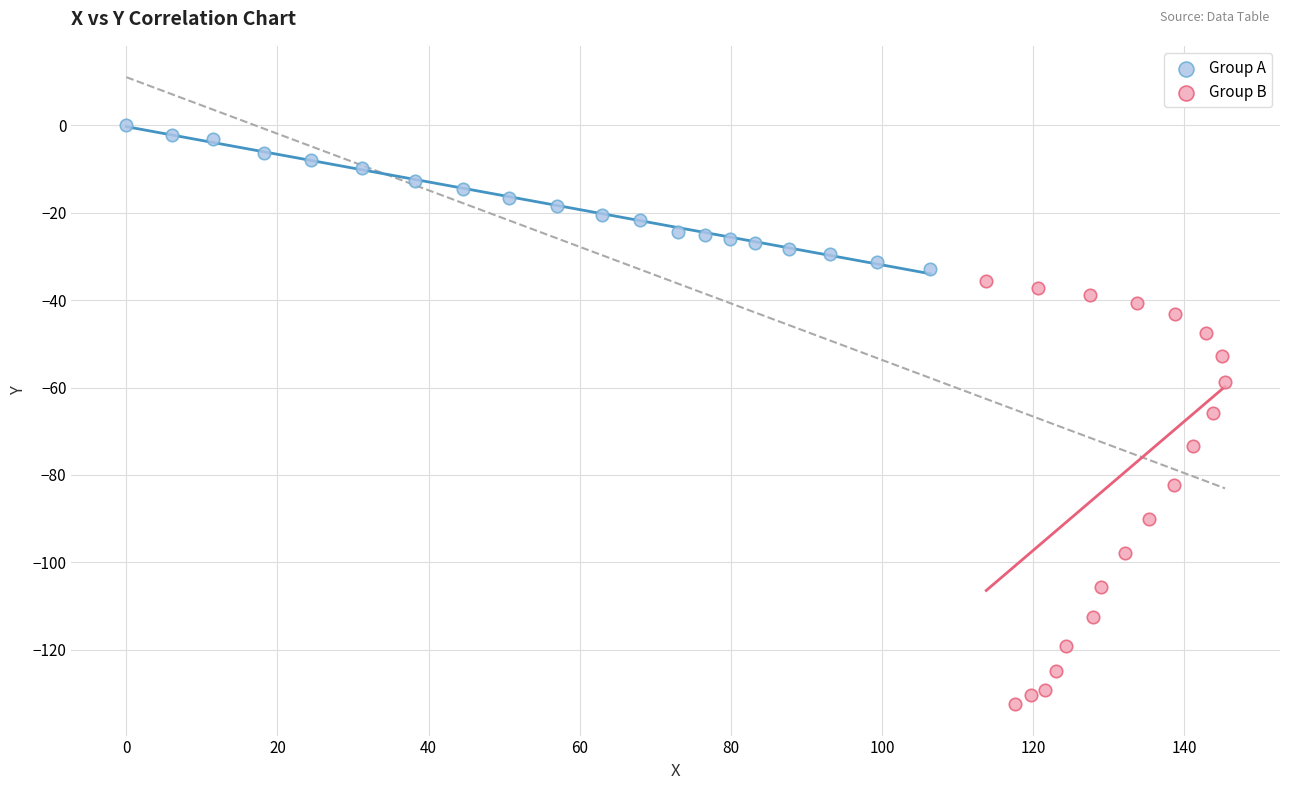

What are all the series names shown in the legend?

Group A, Group B